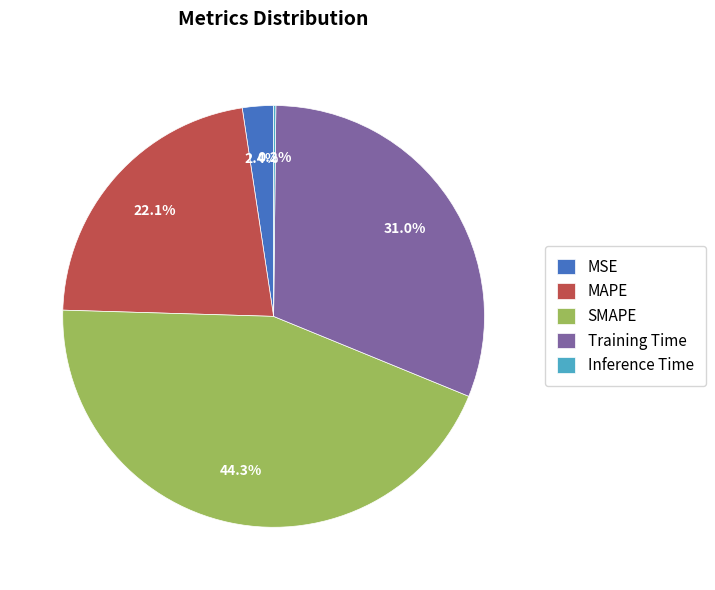

To the nearest percent, what portion does Training Time represent?

31%